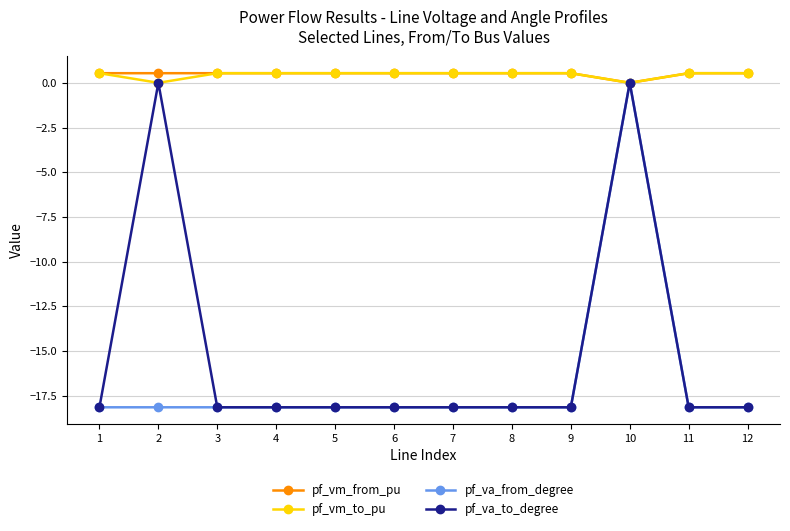

At which category does pf_vm_to_pu reach its first local valley?

2